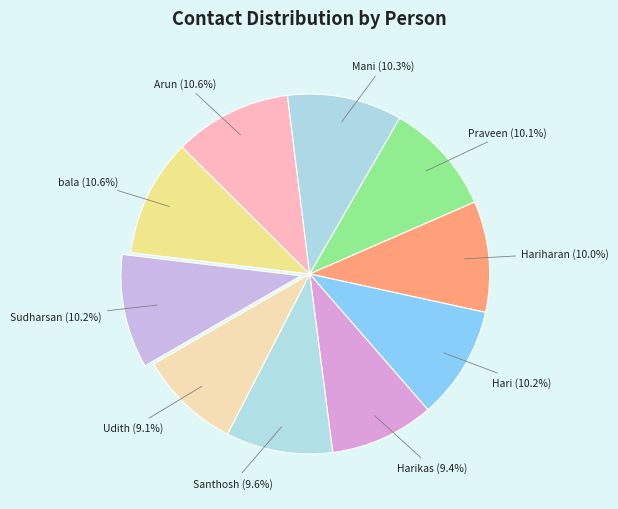

How many slices are in this pie chart?

10